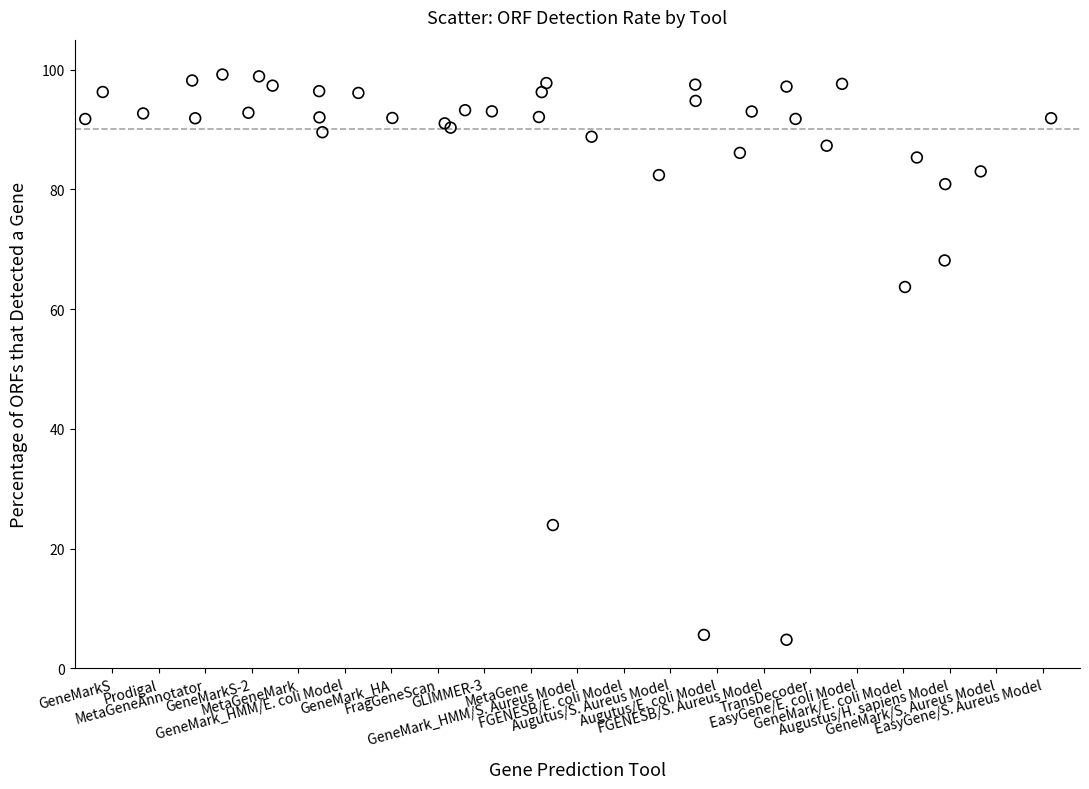

What Y value in the scatter plot is closest to 51?

63.7